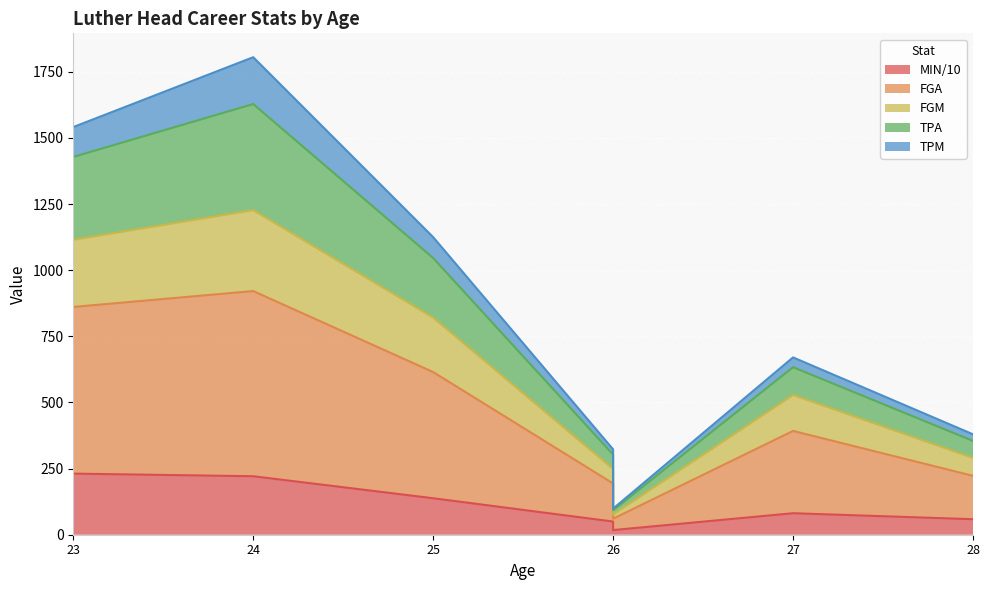

What is the sum of the MIN values at 26 and 26?

67.4